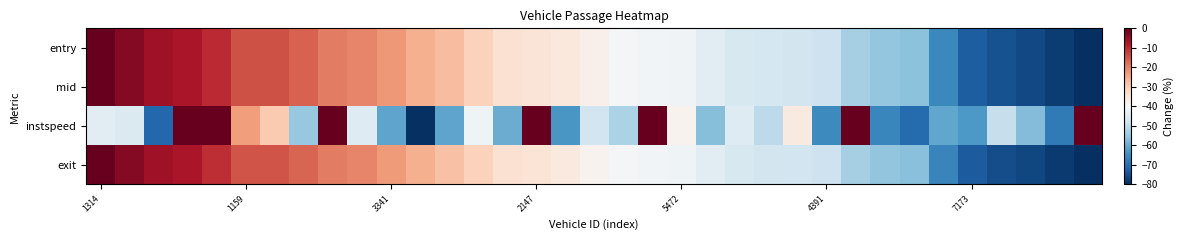

How many series are shown in this chart?

4